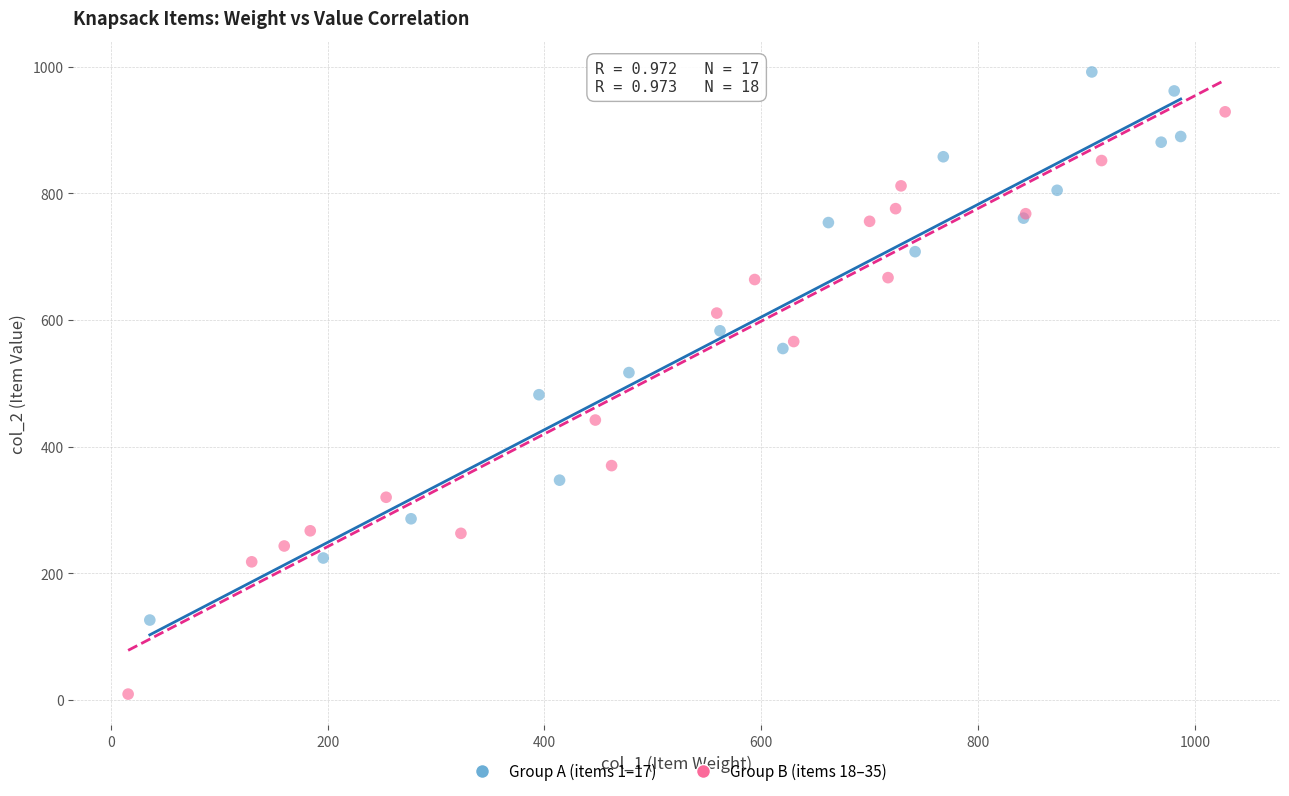

Which series reaches the minimum Y coordinate?

Group B (items 18–35)